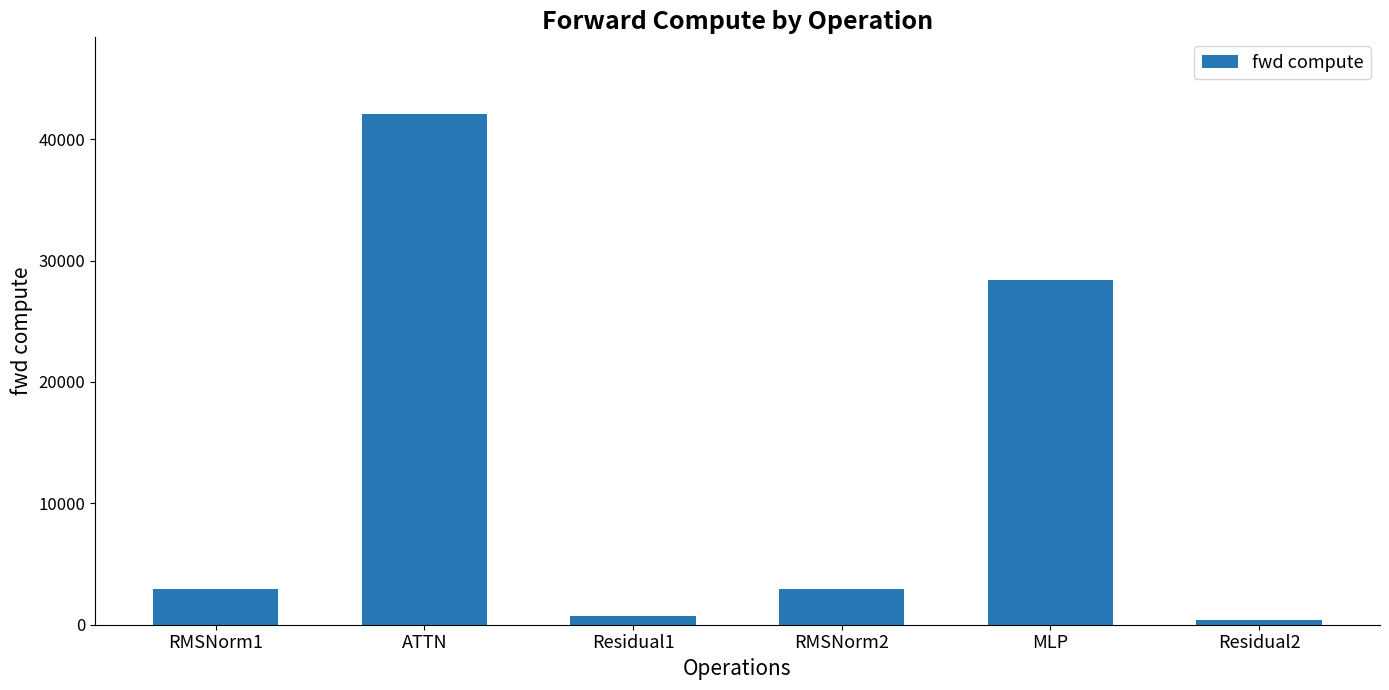

How many bars are there in total?

6